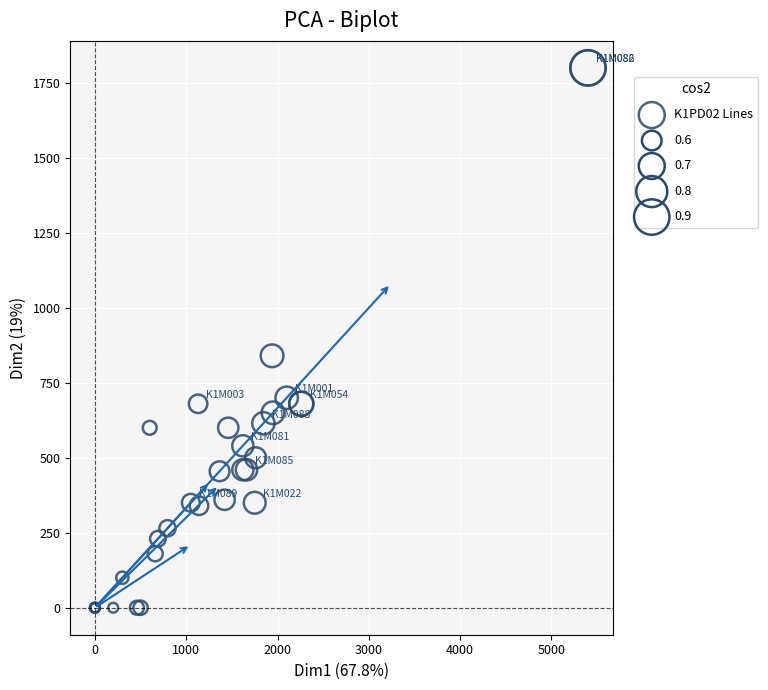

What Y value in the scatter plot is closest to 900?

840